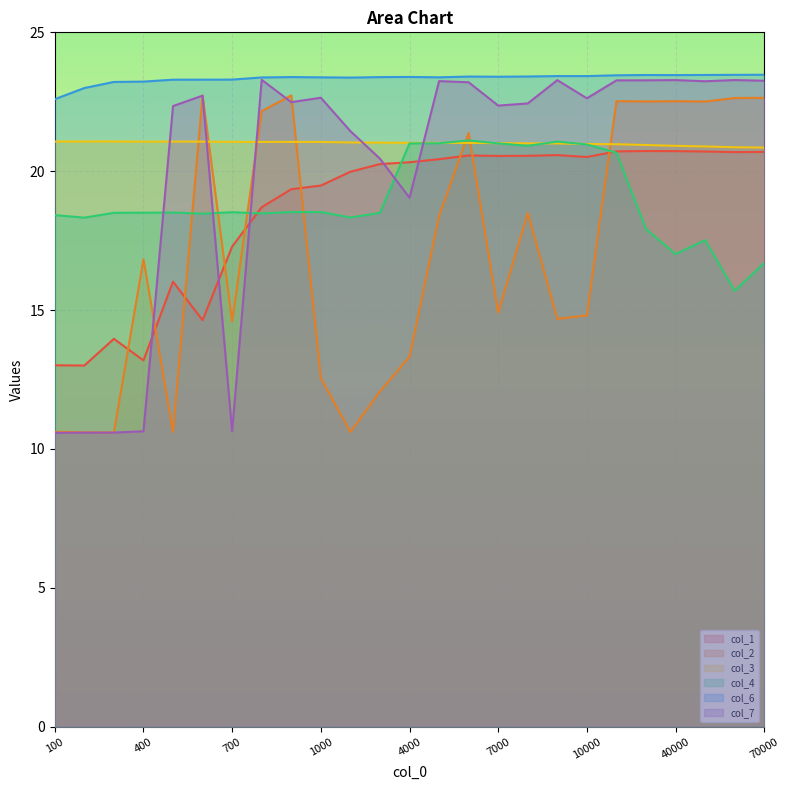

Is the value of col_4 at 9000 greater than the value of col_7 at 4000?

Yes